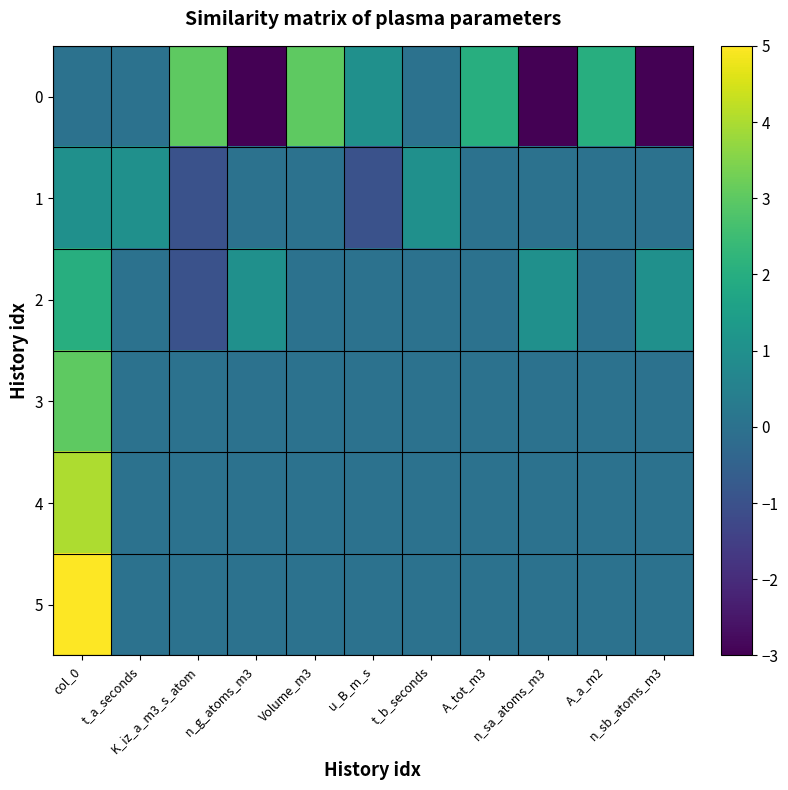

What is the minimum value shown in the chart?

-3